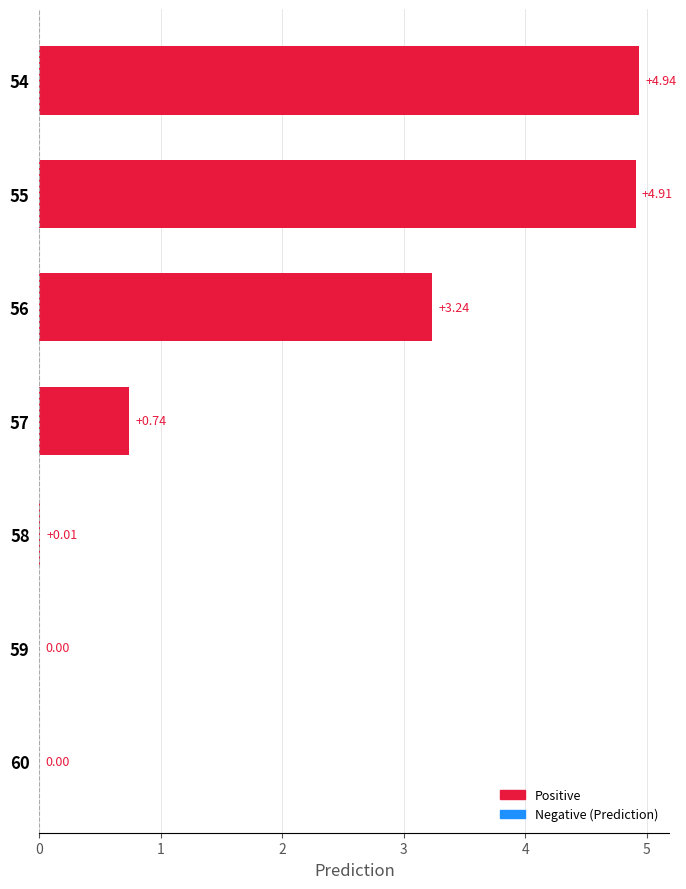

Which has a higher value, 57 or 58?

57